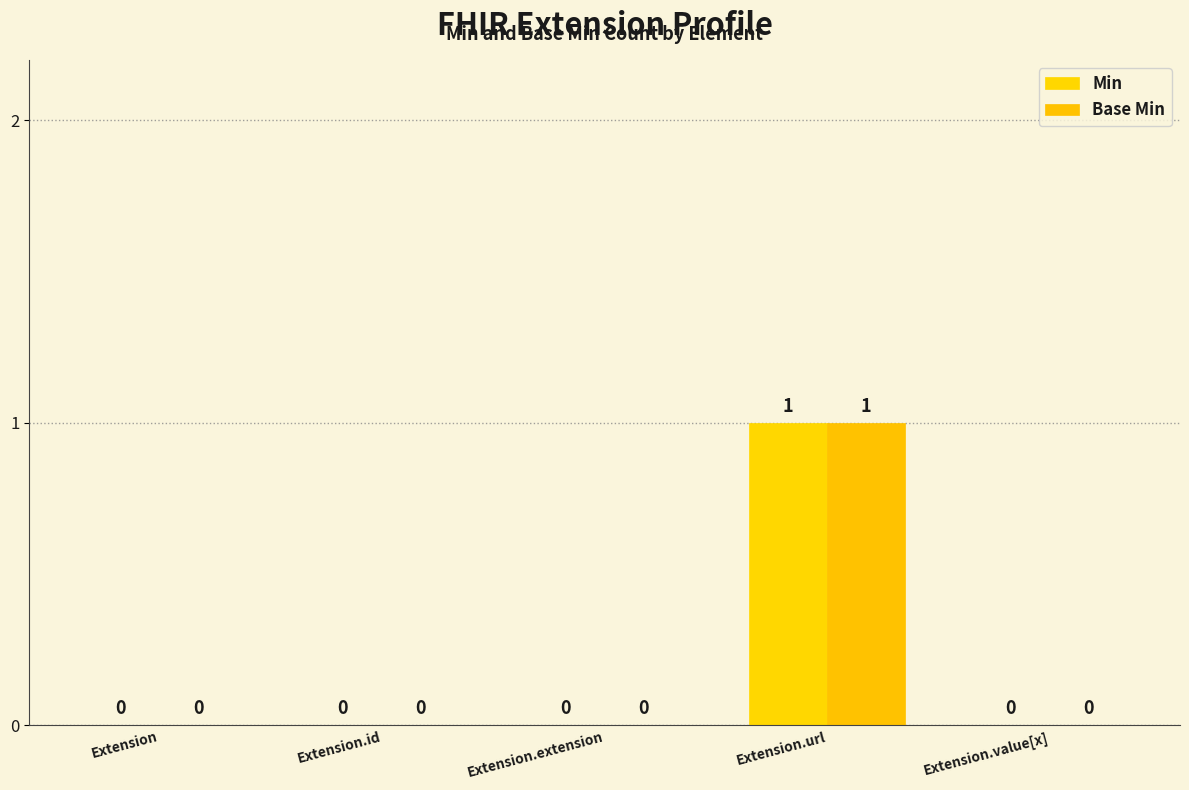

The Base Min series shows 0 at Extension.id. True or false?

True